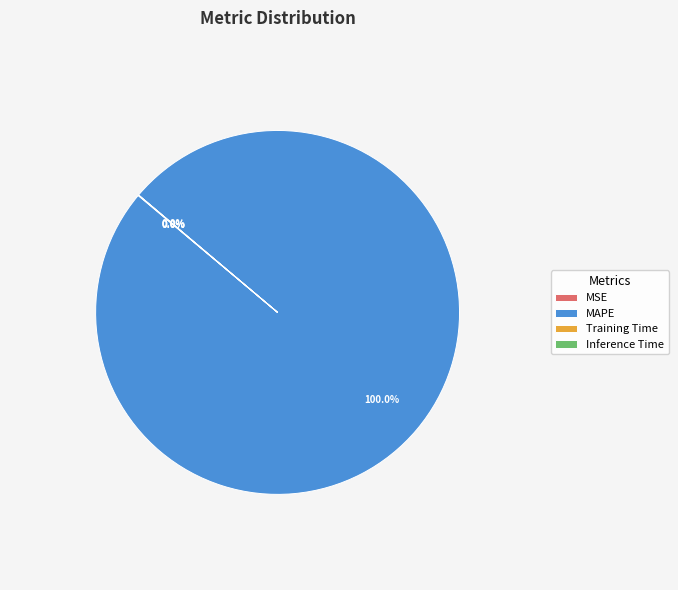

To the nearest percent, what is the average slice percentage?

25%